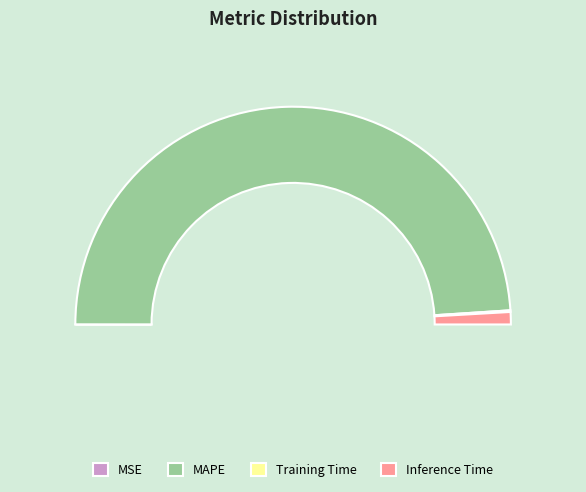

Which has a higher value, MSE or Training Time?

Training Time